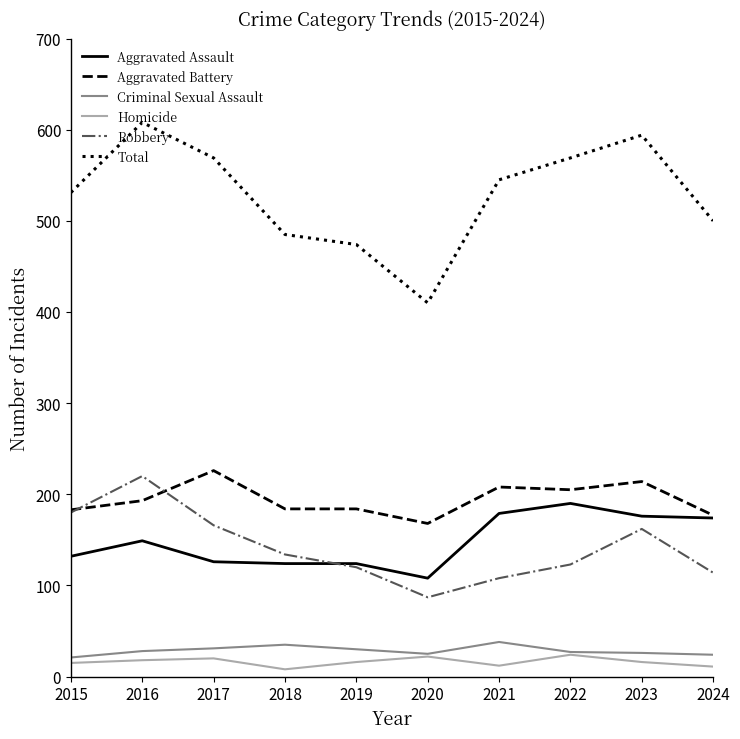

What is the approximate value of Aggravated Assault at 2023?

176